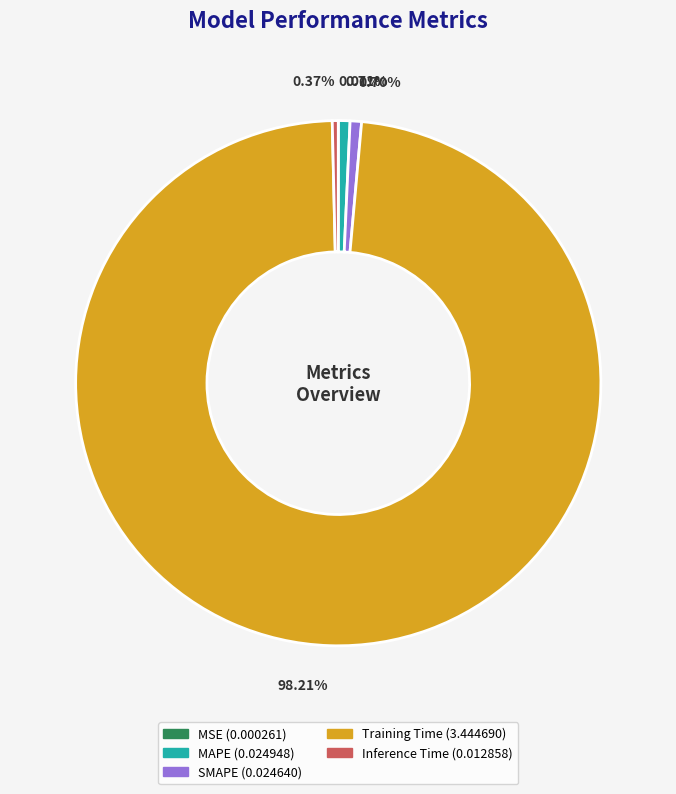

Which category has the biggest portion of the pie?

Training Time